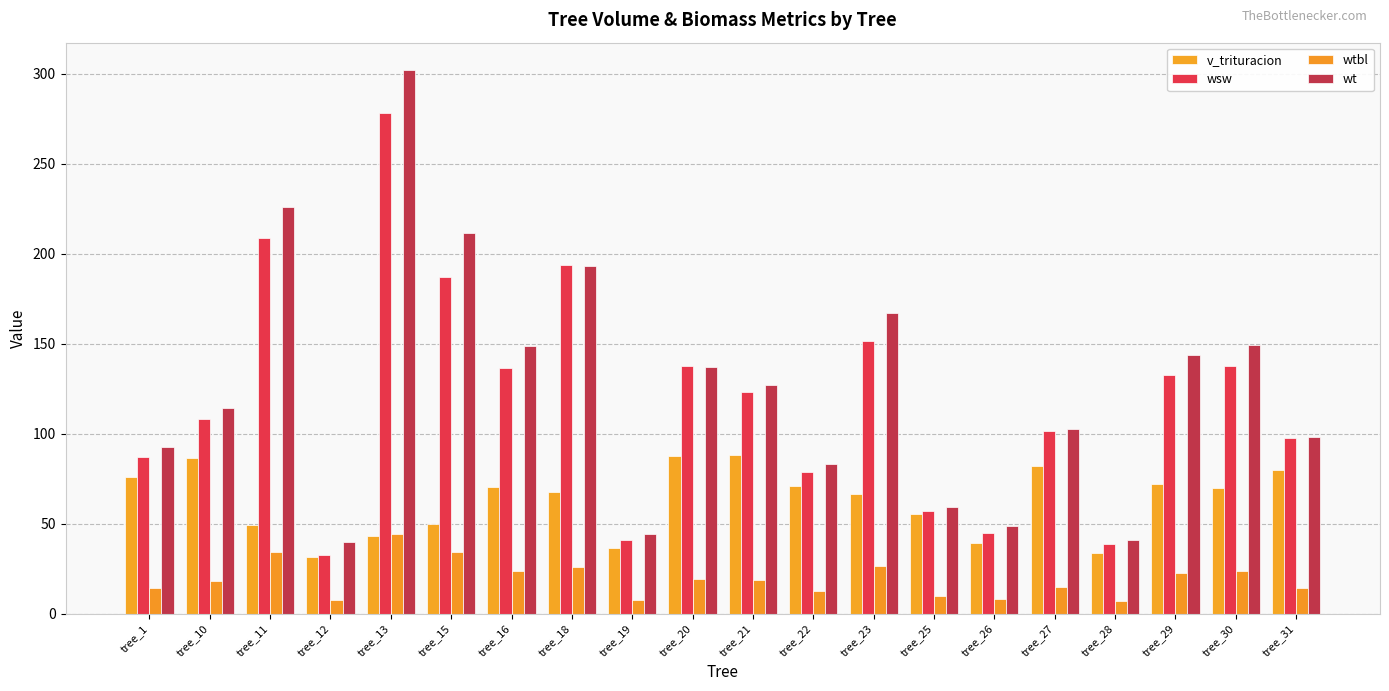

Which has a higher value, tree_31 or tree_11?

tree_31